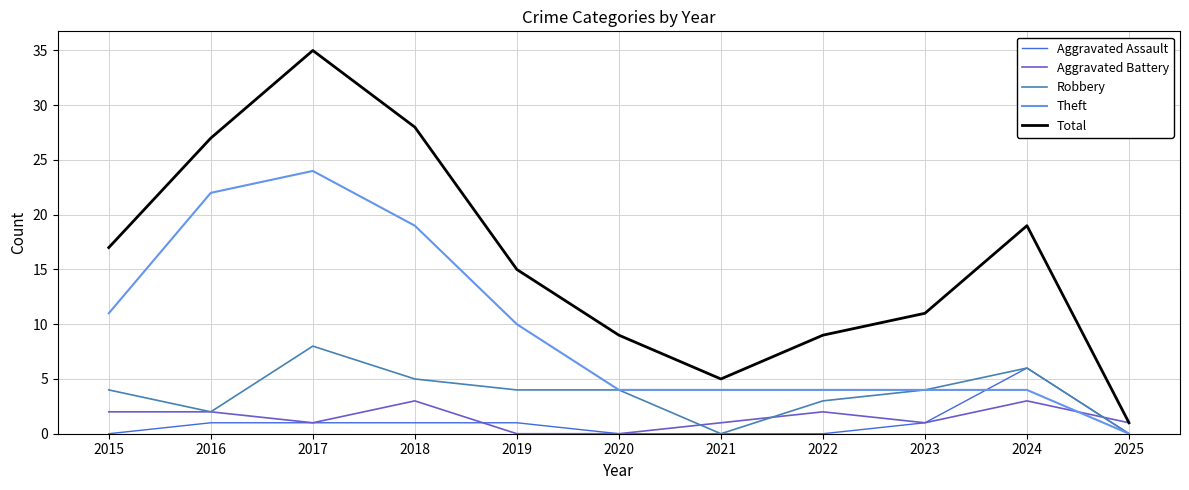

Reading left to right, list all the values displayed in this chart.

Aggravated Assault: 0	1	1	1	1	0	0	0	1	6	0
Aggravated Battery: 2	2	1	3	0	0	1	2	1	3	1
Robbery: 4	2	8	5	4	4	0	3	4	6	0
Theft: 11	22	24	19	10	4	4	4	4	4	0
Total: 17	27	35	28	15	9	5	9	11	19	1